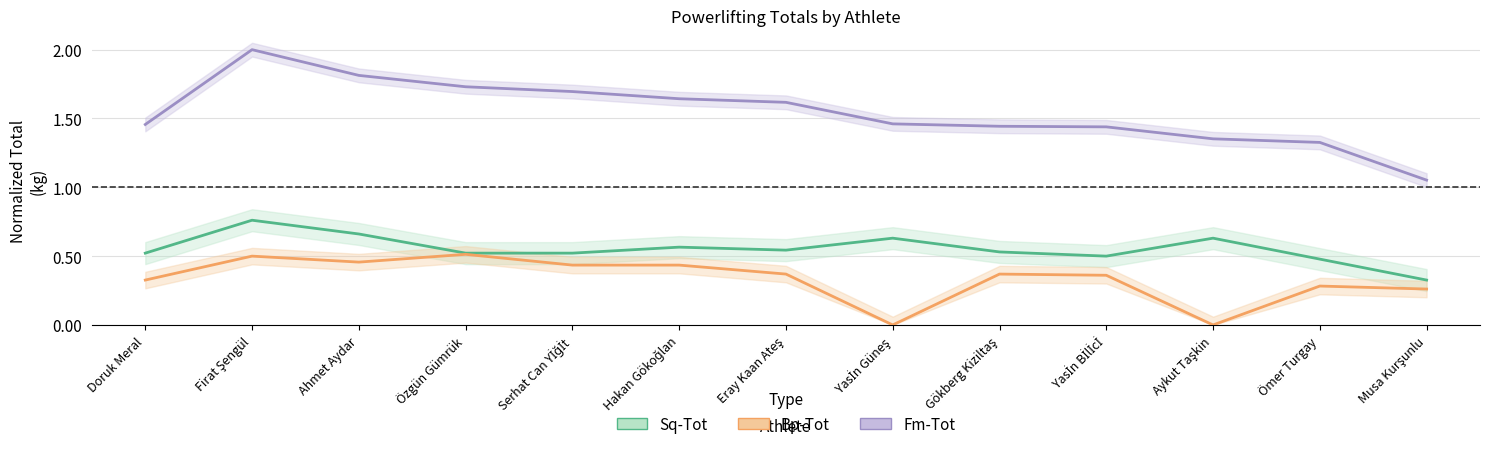

How many interior local peaks does the Fm-Tot series have?

1